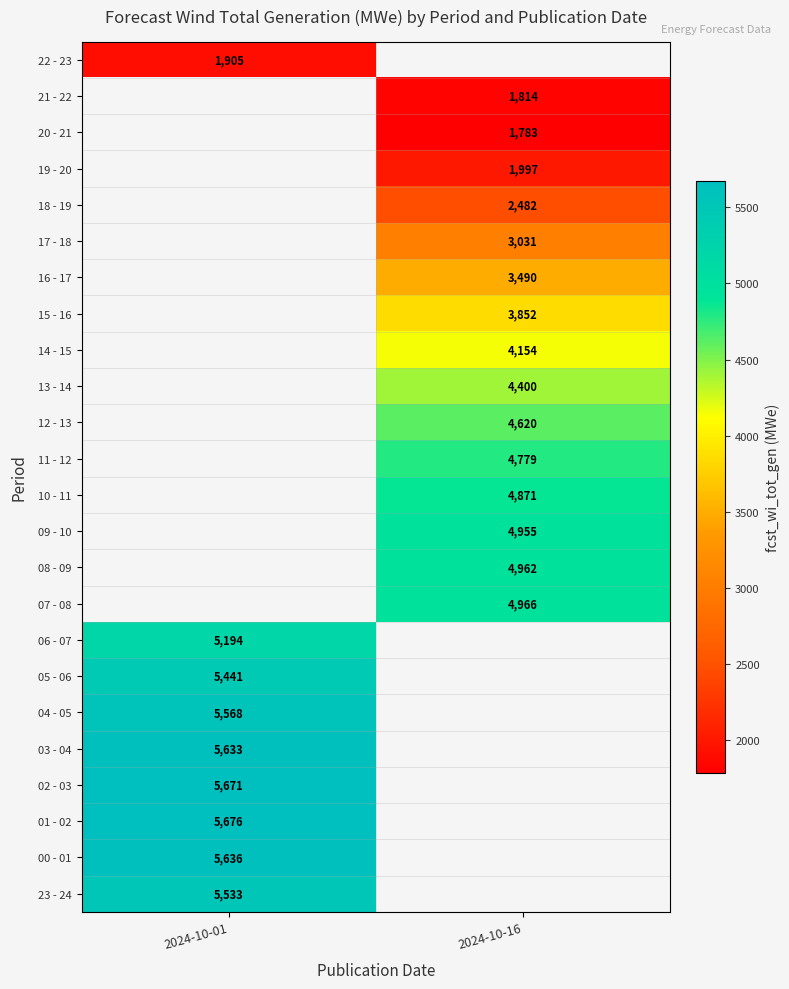

True or false: 08 - 09 has a value of 8046 at 2024-10-16.

False